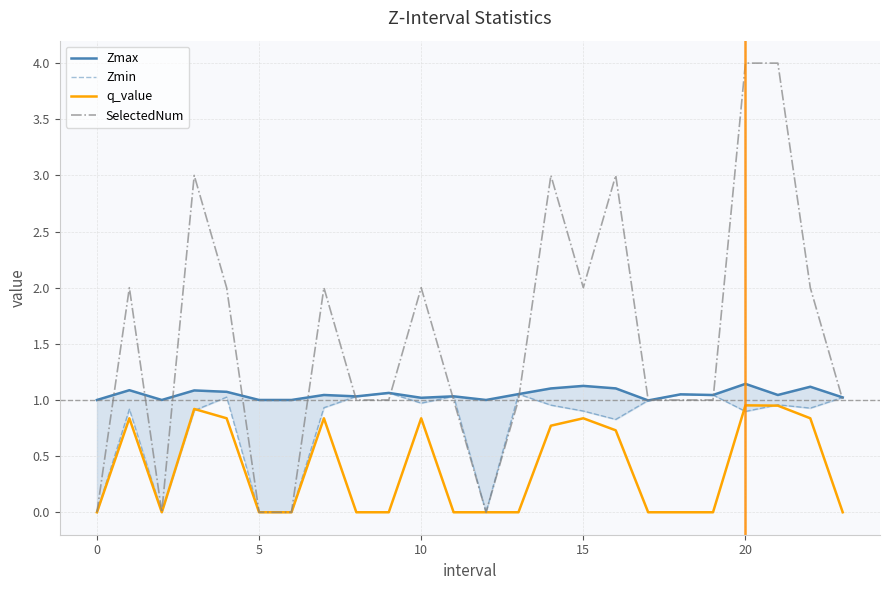

At which category is the sum across all series the highest?

20